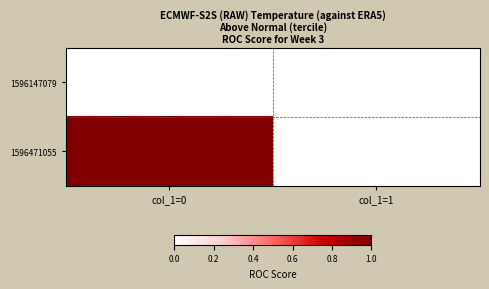

At which category does the chart reach its minimum across all series?

col_1=0